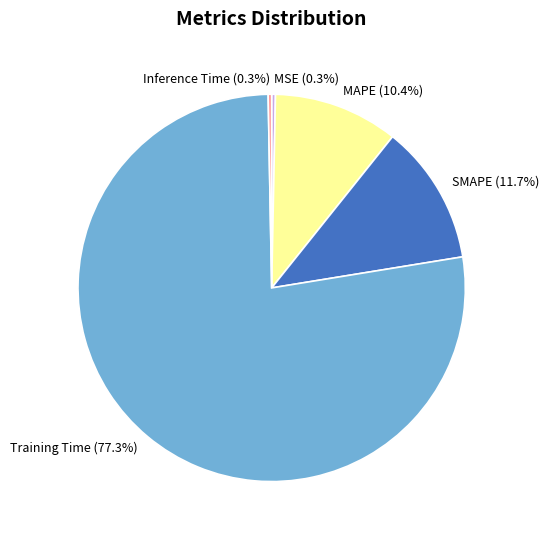

Between MSE and MAPE, which is larger?

MAPE